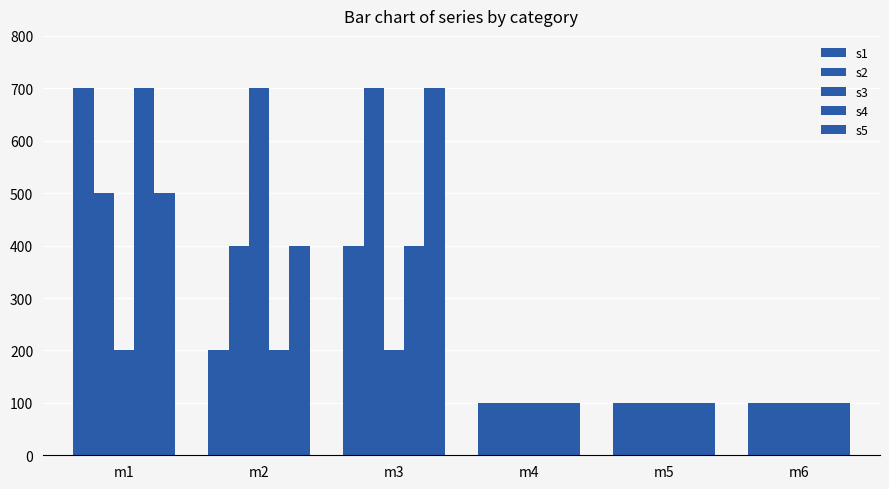

How many series are shown in this chart?

5